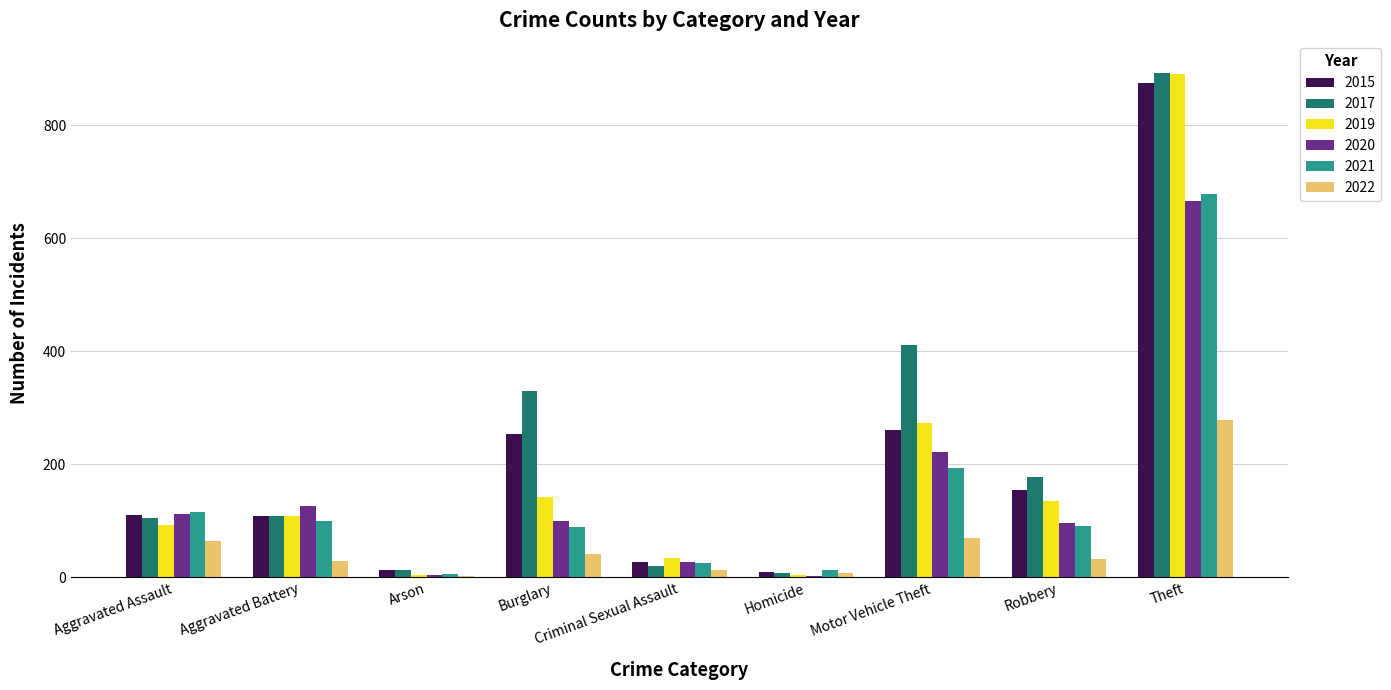

What is the sum of all 2017 values?

2066